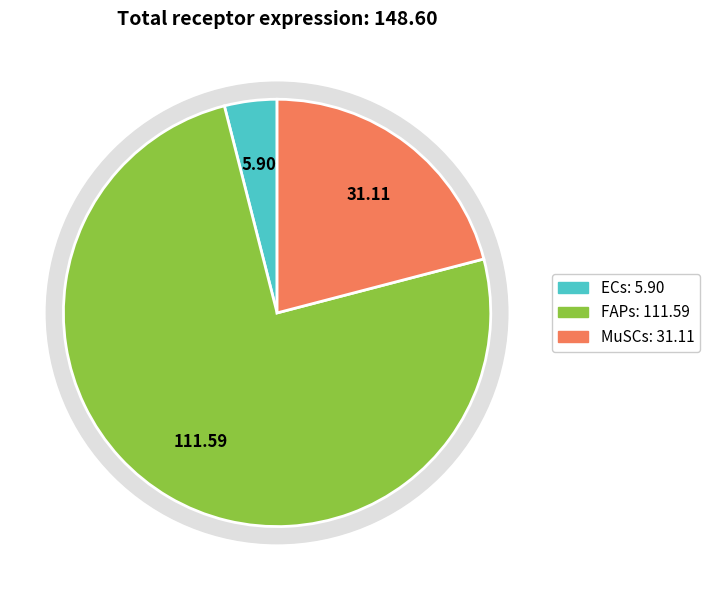

Rank the categories by value from lowest to highest.

ECs, MuSCs, FAPs